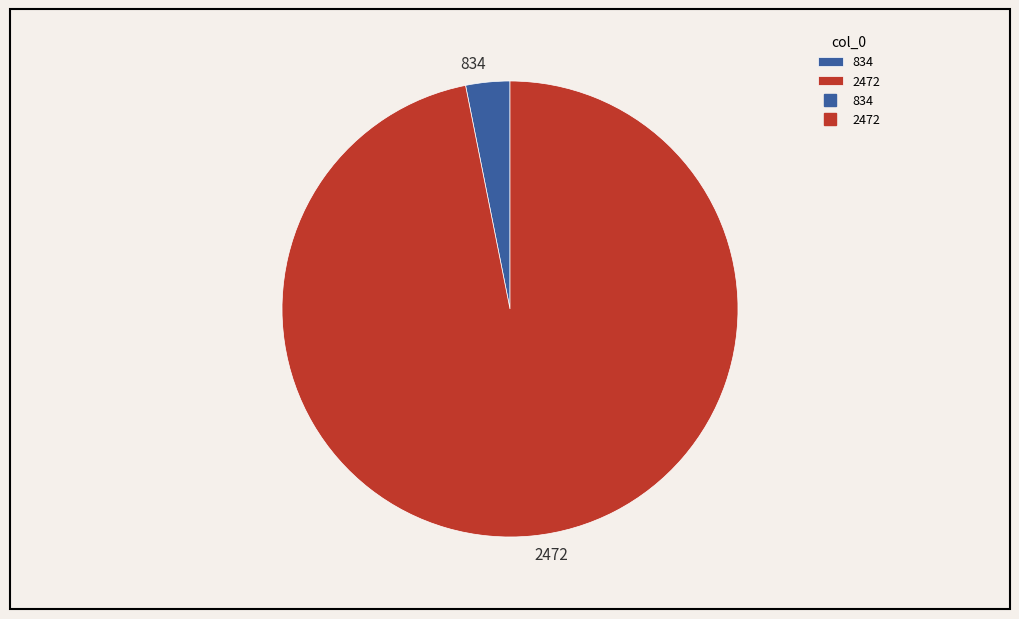

Between 2472 and 834, which is larger?

2472